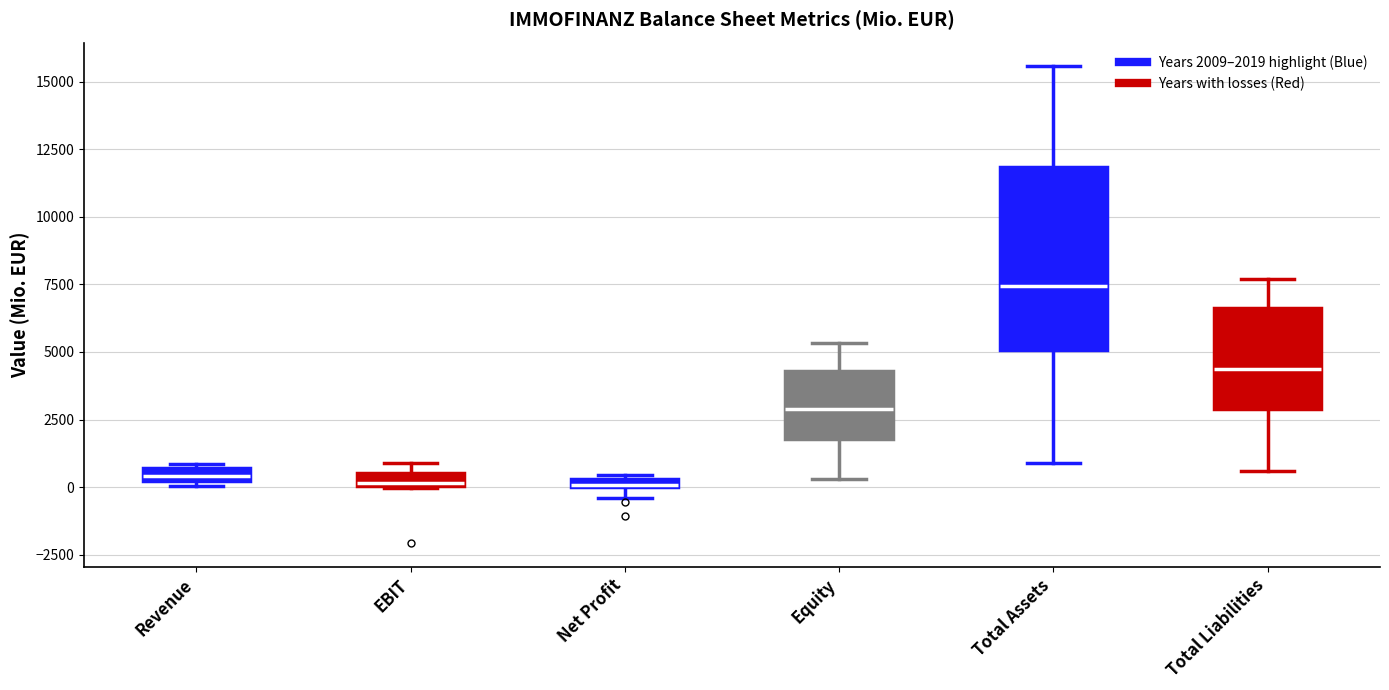

Where is the upper edge of the box for Revenue on the y-axis? The values are not printed on the chart, so give them approximately, as read against the axis.

500